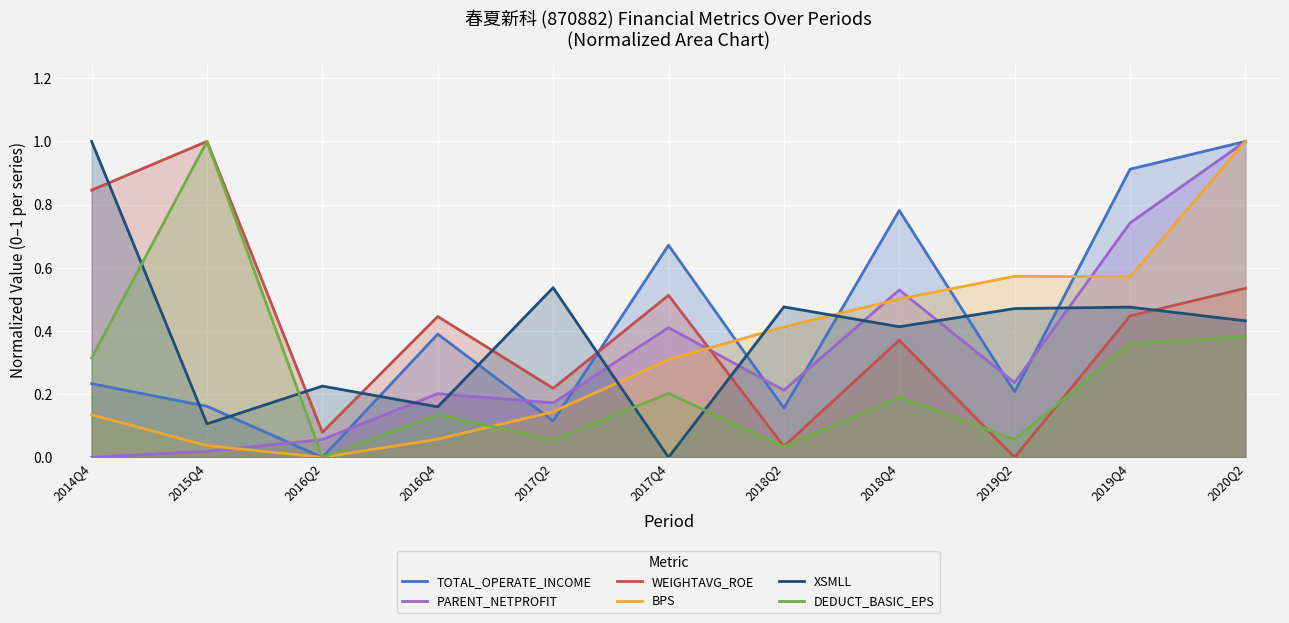

Which category has the highest value across all series?

2020Q2